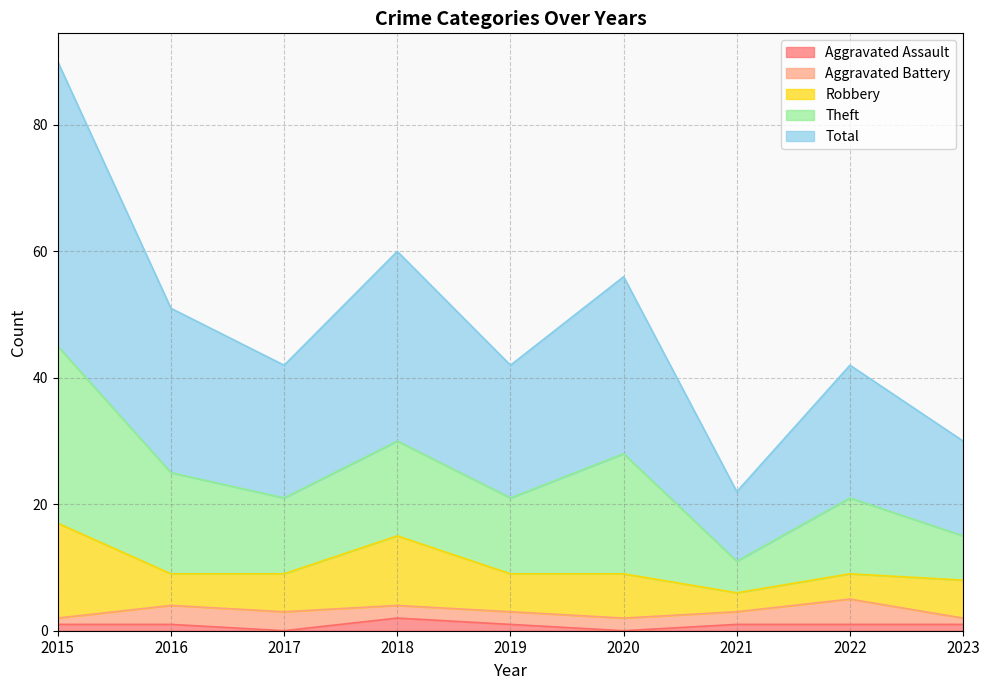

What is the spread (max minus min) of values at 2023?

14